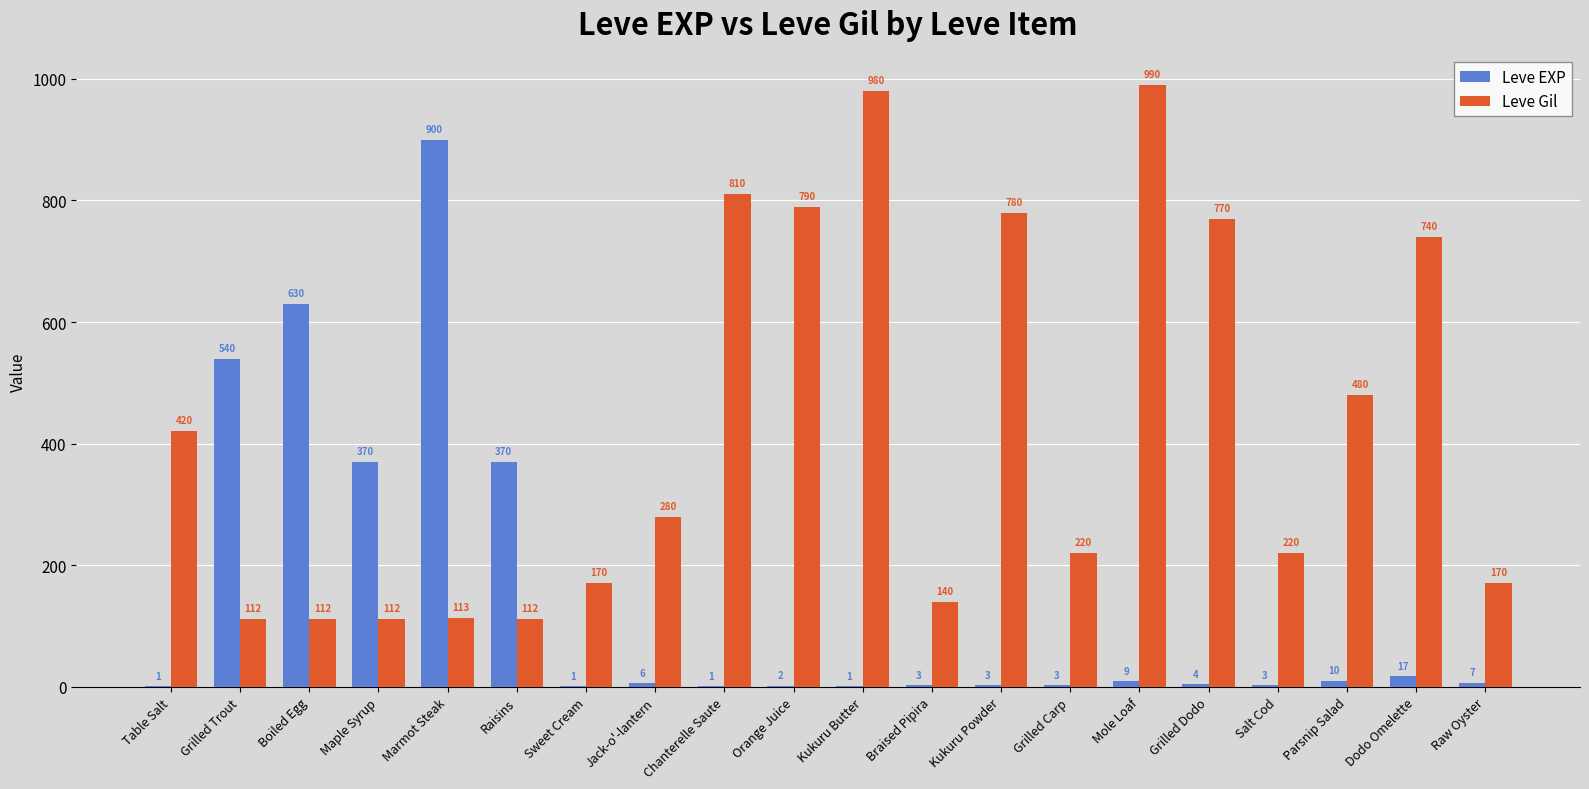

How many categories are shown in the chart?

20